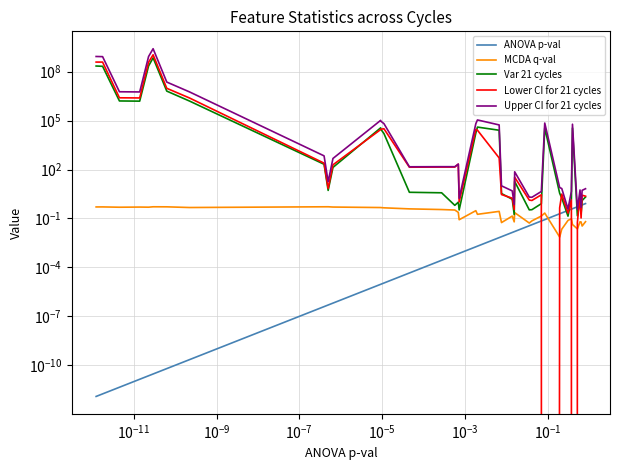

What is the difference between the maximum and minimum values in the Upper CI for 21 cycles series?

2571808815.9